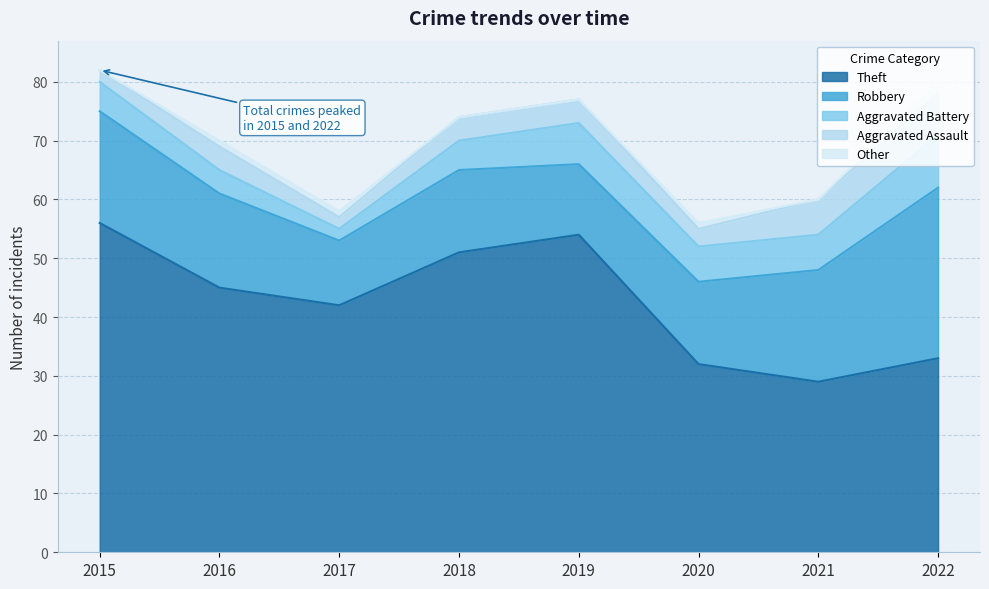

What is the sum of the Aggravated Assault values at 2021 and 2015?

8